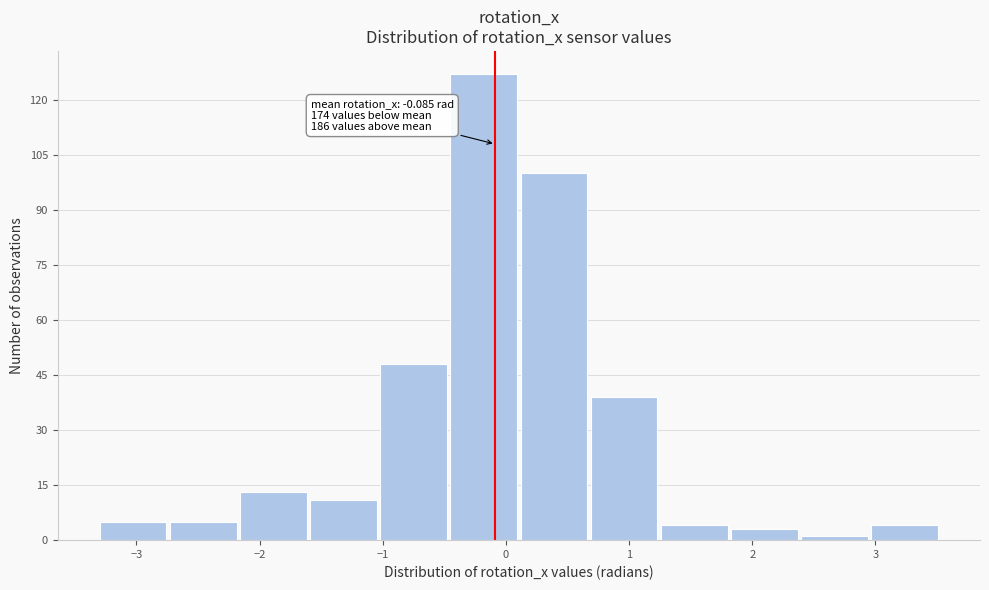

Which range on the x-axis has the tallest bar?

-0.5 to 0.1